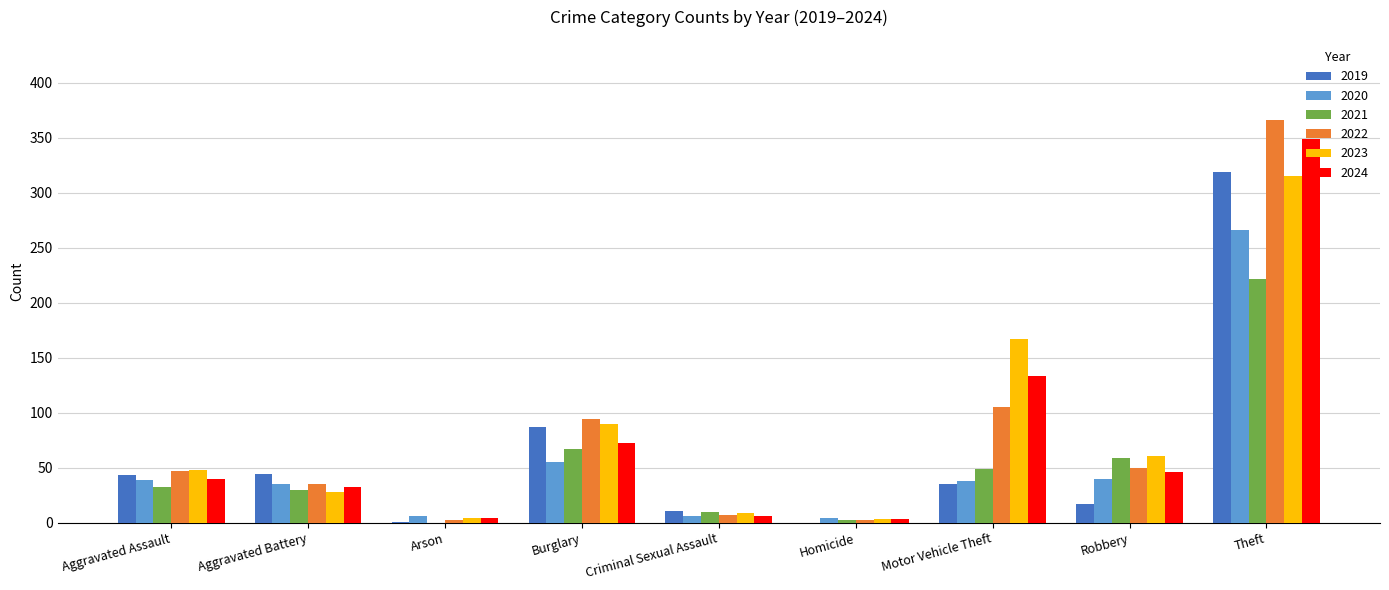

The 2024 series shows 46 at Robbery. True or false?

True